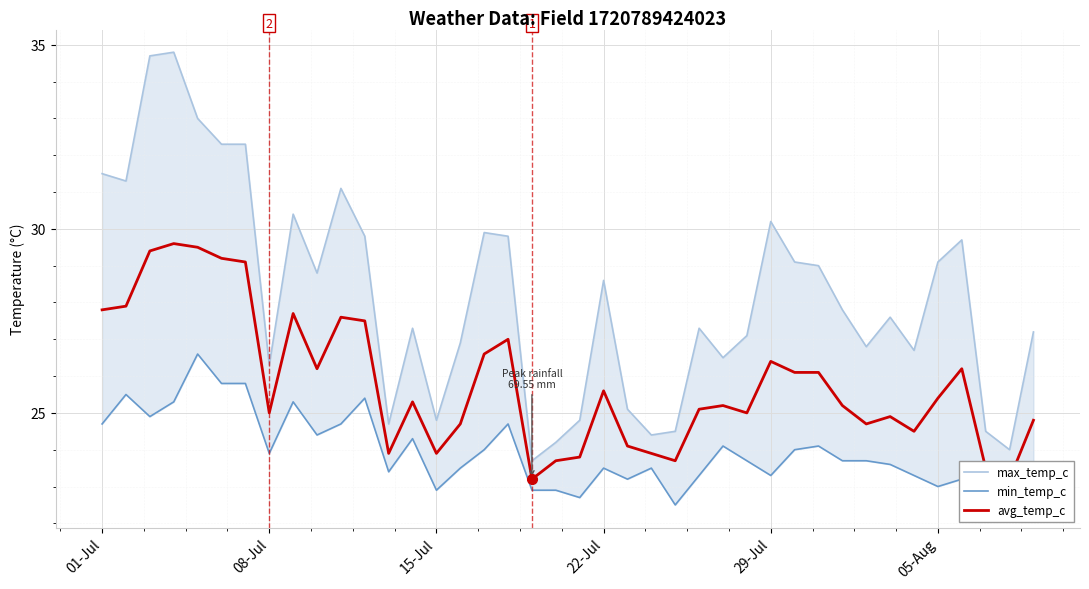

Rank the series by their average value, from lowest to highest.

min_temp_c, avg_temp_c, max_temp_c